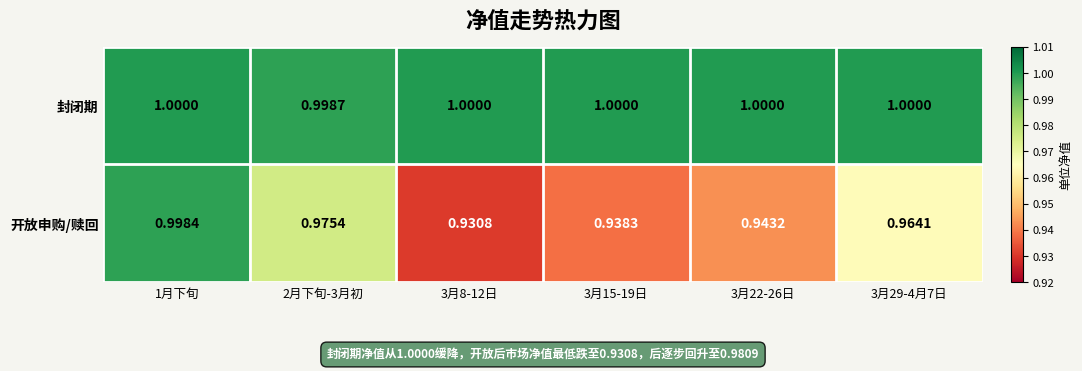

Which series has the widest spread of values?

开放申购/赎回